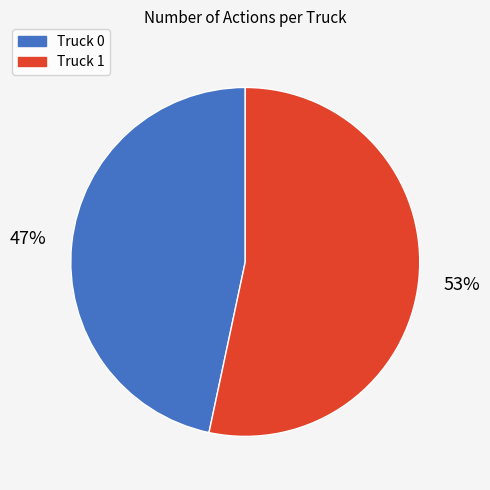

To the nearest percent, what is the average slice percentage?

50%